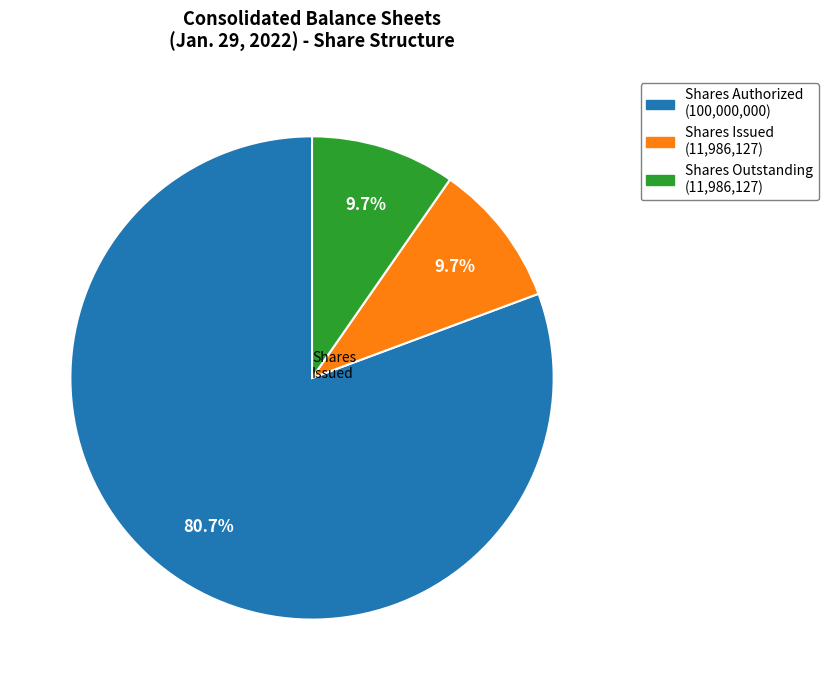

What is the total percentage of Shares Issued (11,986,127) and Shares Authorized (100,000,000)?

90.3%